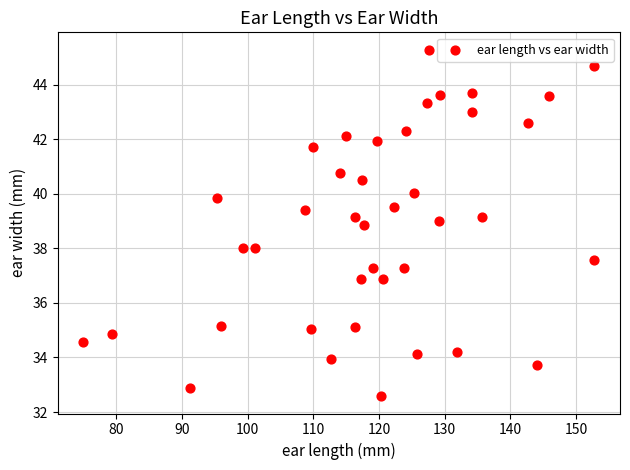

What is the range of X values (max minus min)?

77.9